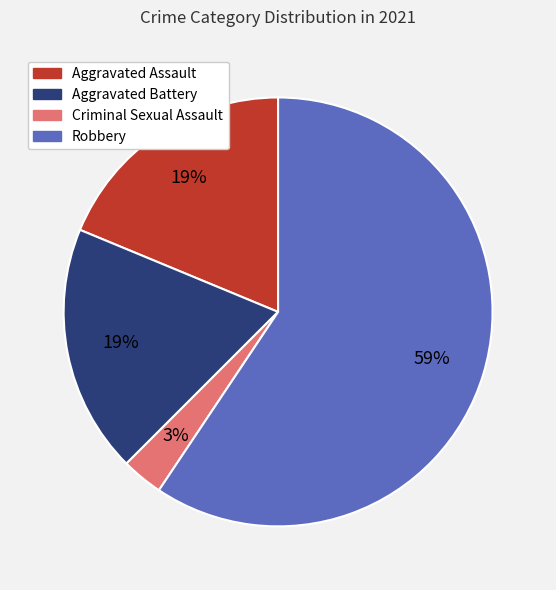

Which slice represents more than half of the pie?

Robbery